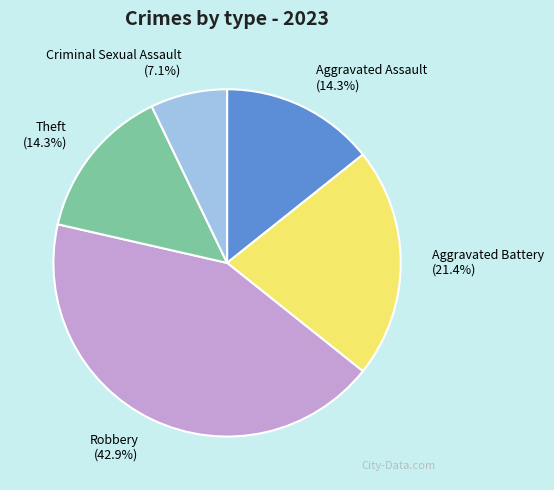

What percentage is NOT represented by Aggravated Battery?

78.6%